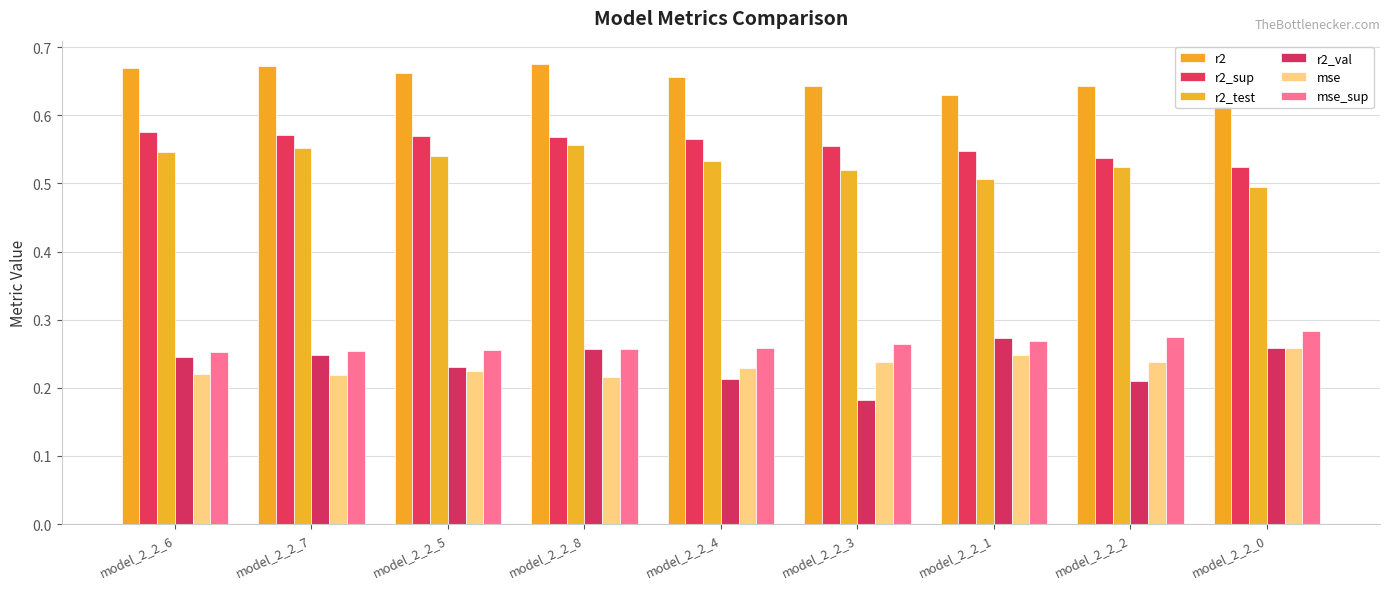

What is the greatest value displayed?

0.7